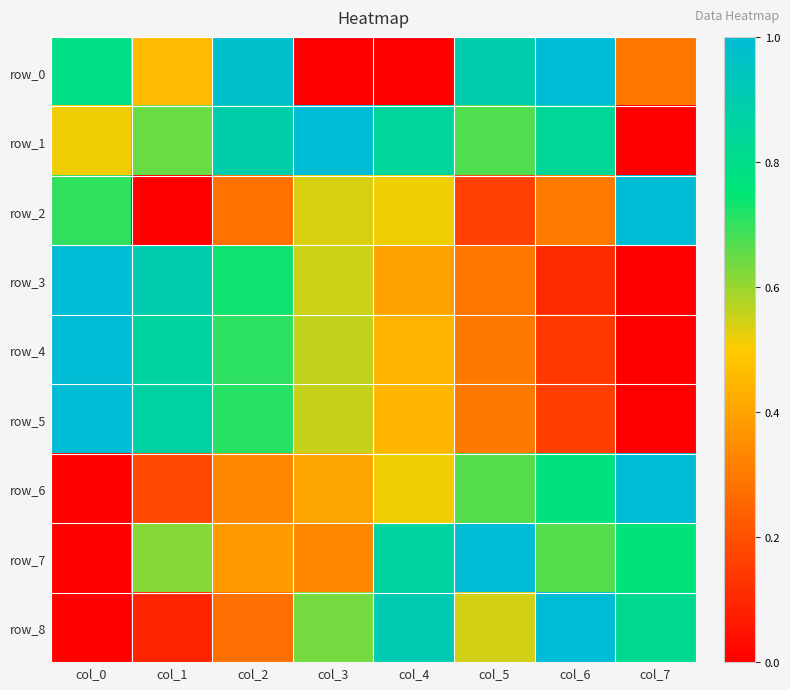

At which category is the sum across all series the highest?

col_2